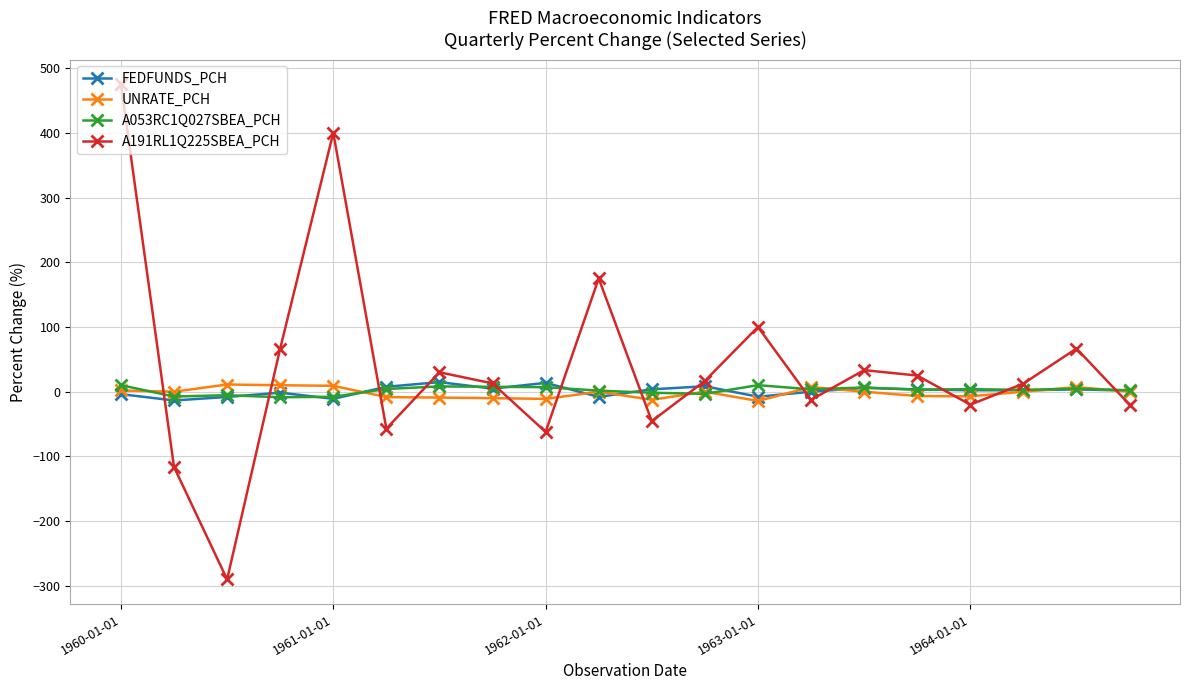

Does the chart display data point markers on the line(s)?

Yes